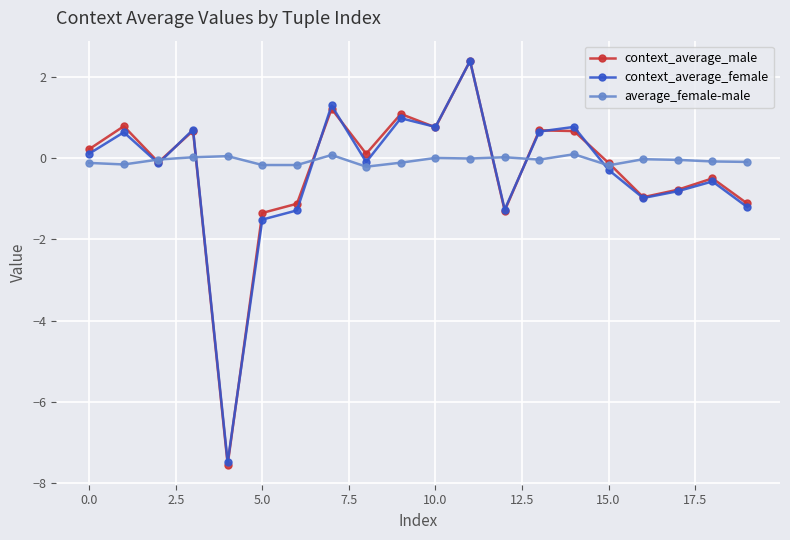

Which series ends up on top after the final intersection of context_average_male and average_female-male?

average_female-male